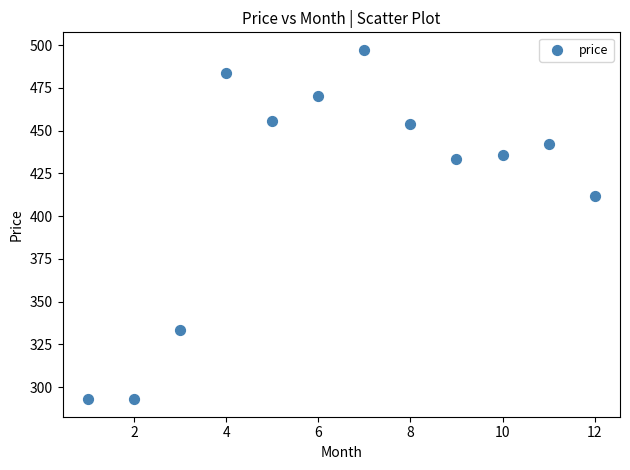

What is the range of X values (max minus min)?

11.0